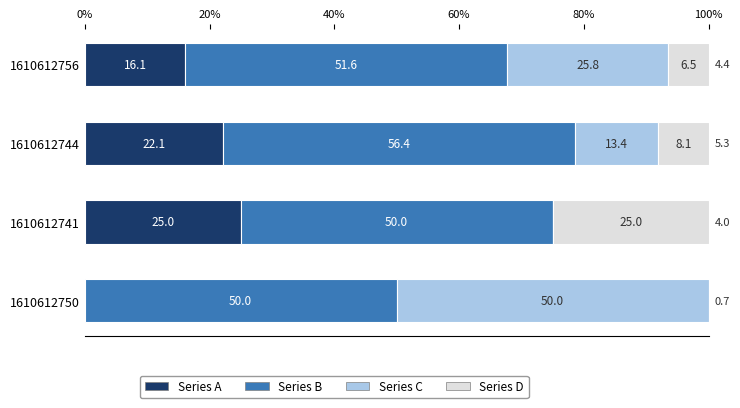

What are all the series names shown in the legend?

Series A, Series B, Series C, Series D